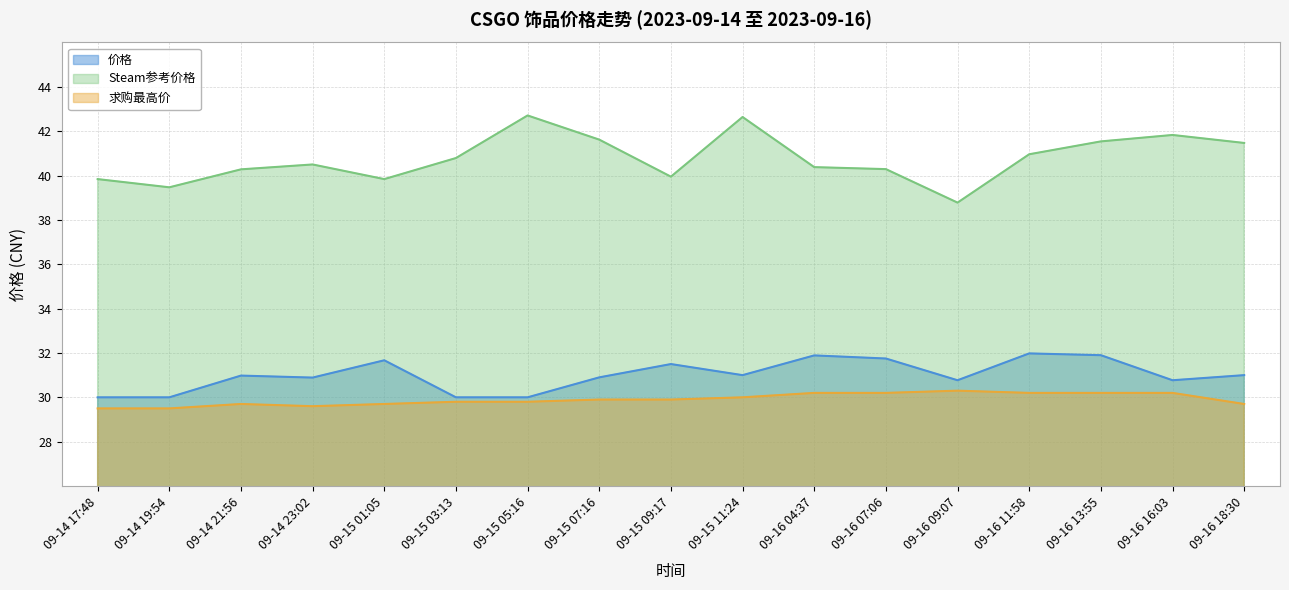

At which category does 价格 reach its first local peak?

09-14 21:56